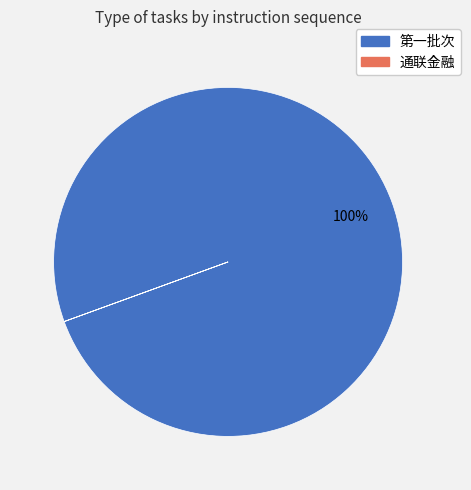

Does 第一批次 account for over 50% of the chart?

Yes